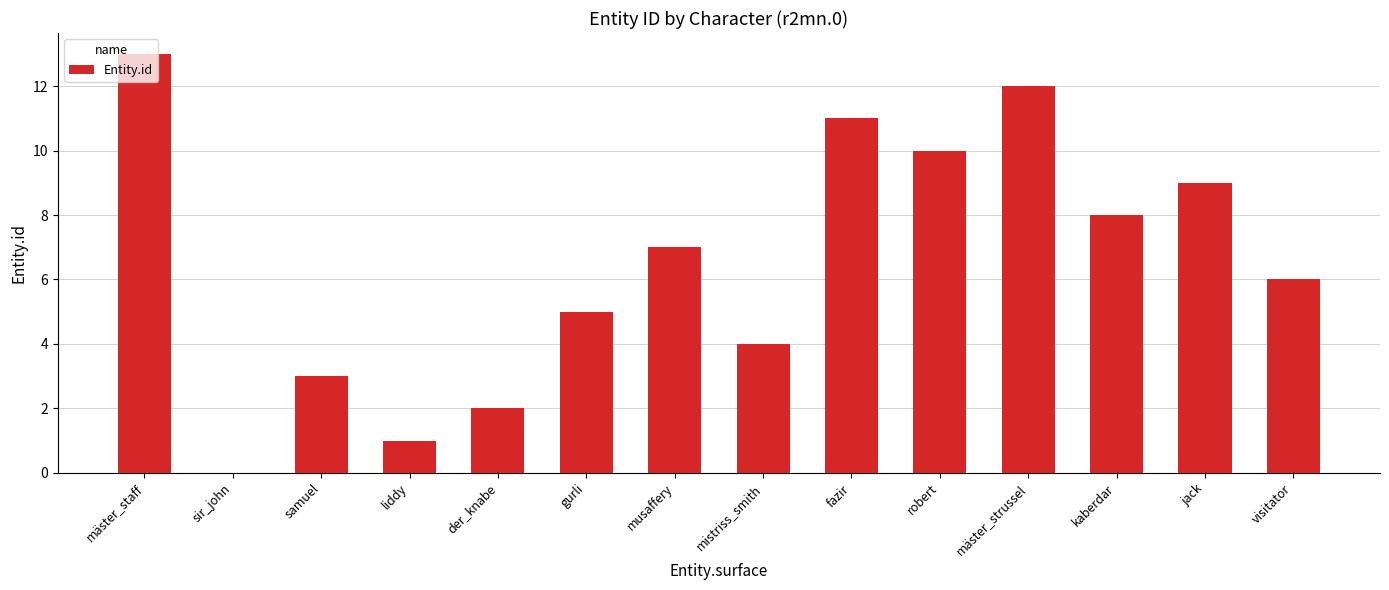

Reading right to left, transcribe all the data shown in this chart.

6	9	8	12	10	11	4	7	5	2	1	3	0	13